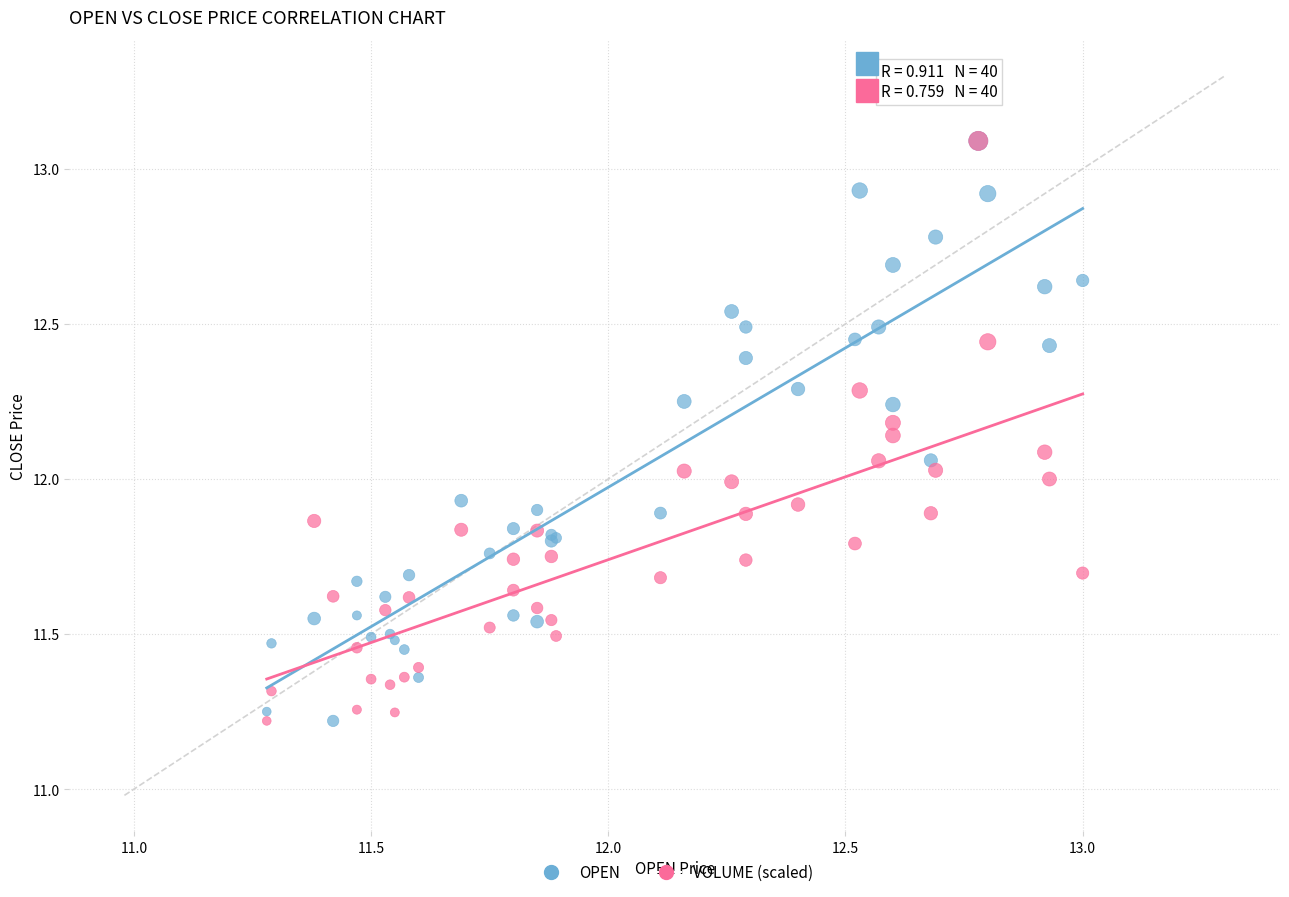

What are all the series names shown in the legend?

OPEN, VOLUME (scaled)